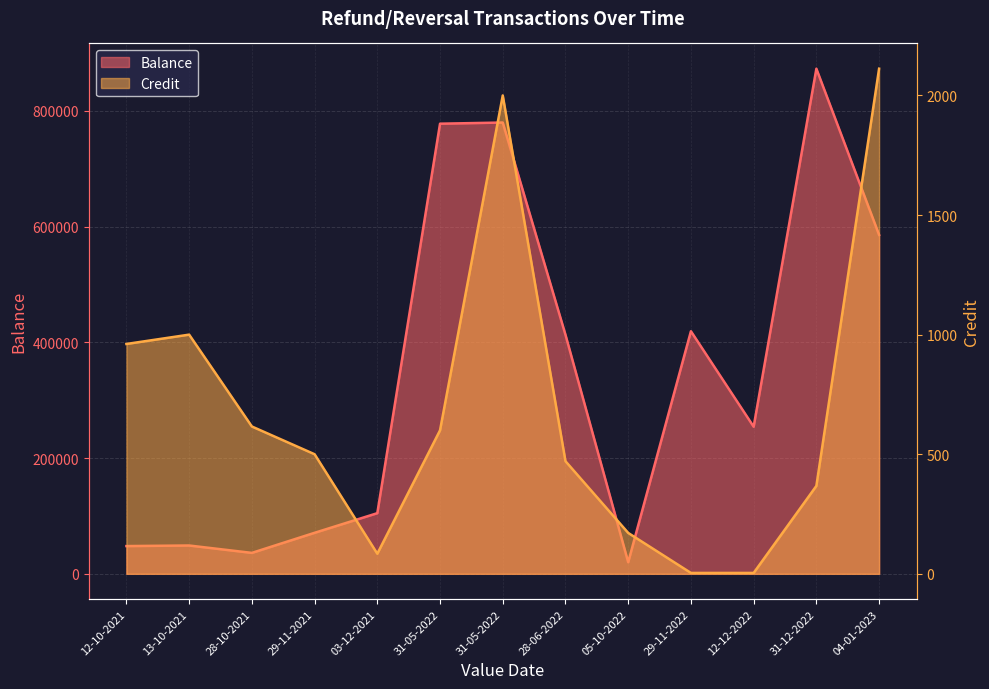

True or false: Credit has a value of 1475.1 at 13-10-2021.

False